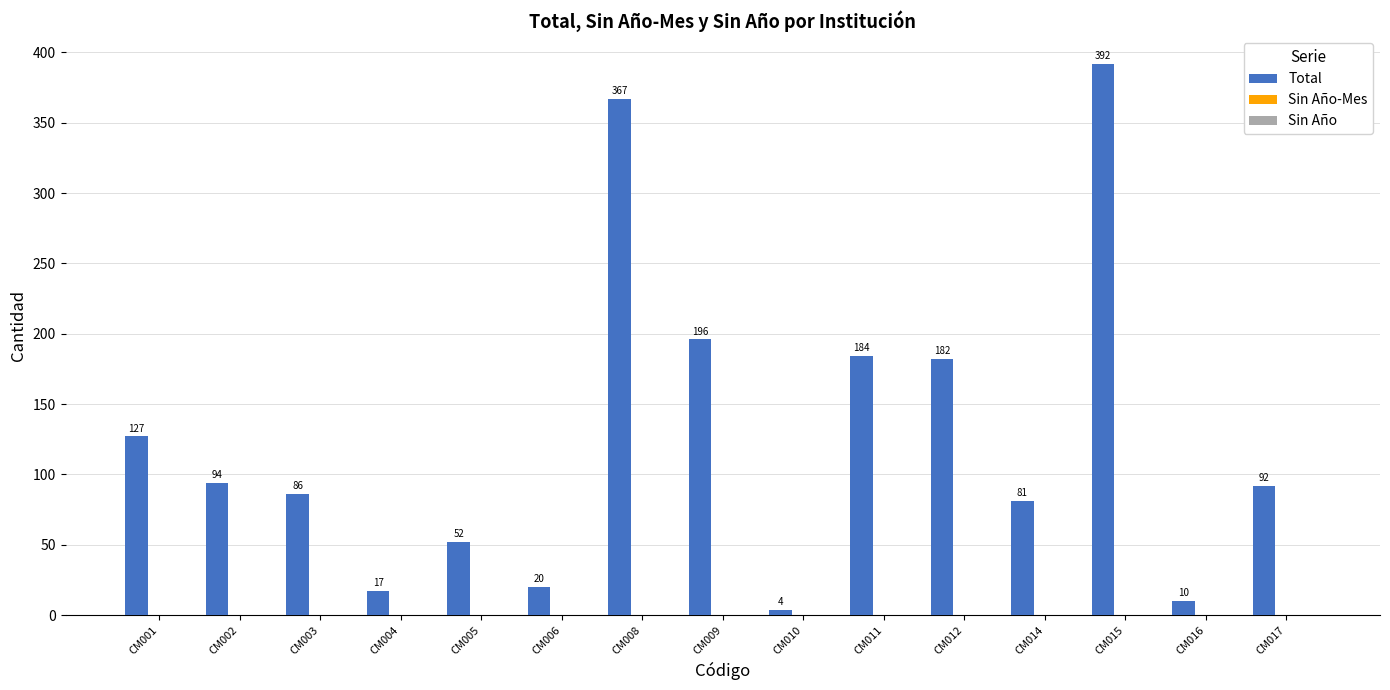

What is the average value?

127